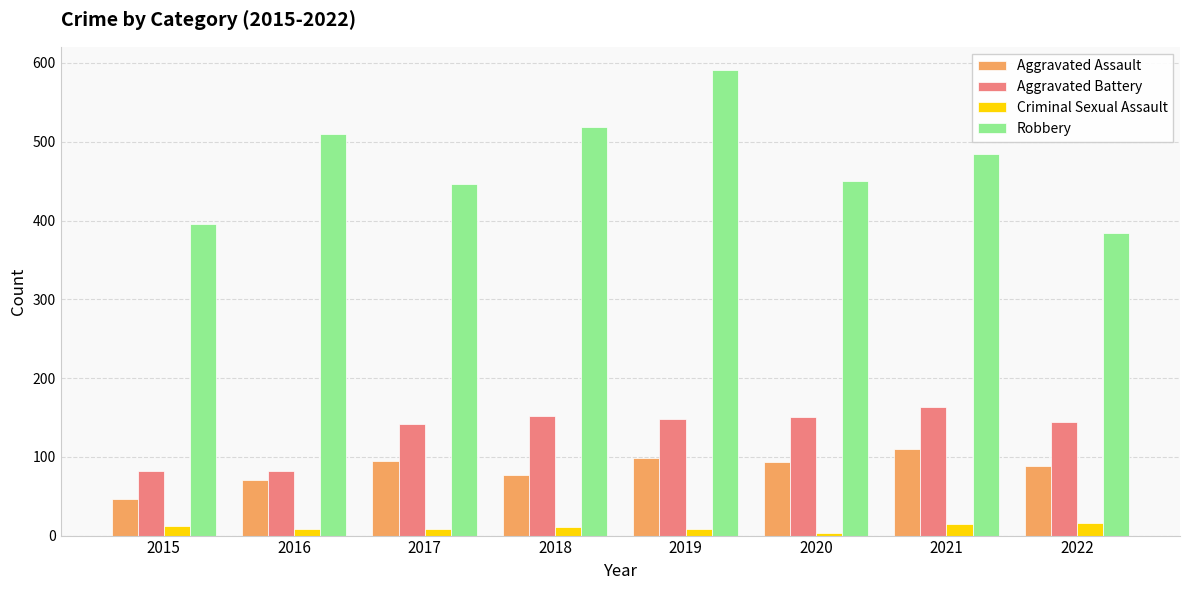

The value of Aggravated Battery at 2015 is 82. True or false?

True